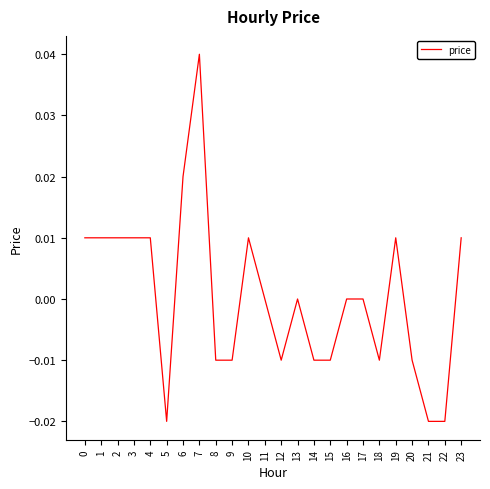

At which category does the chart reach its peak across all series?

7